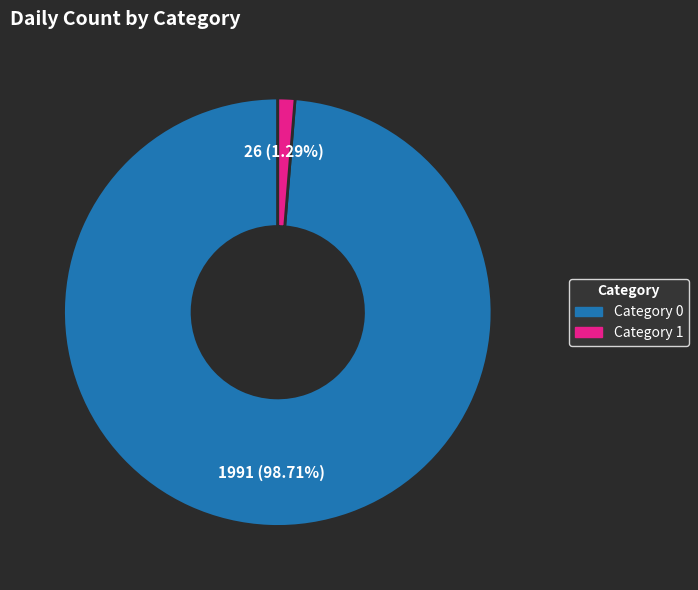

Is there a majority slice in this chart?

Yes